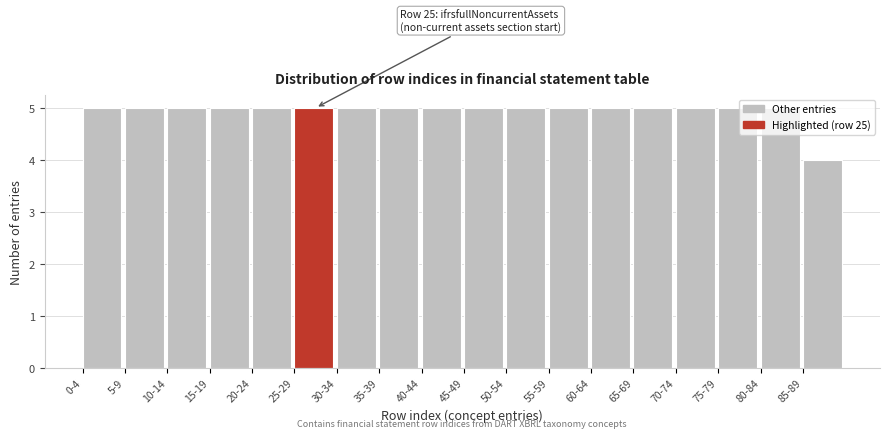

Is it true that the value at 35-39 is 9?

False